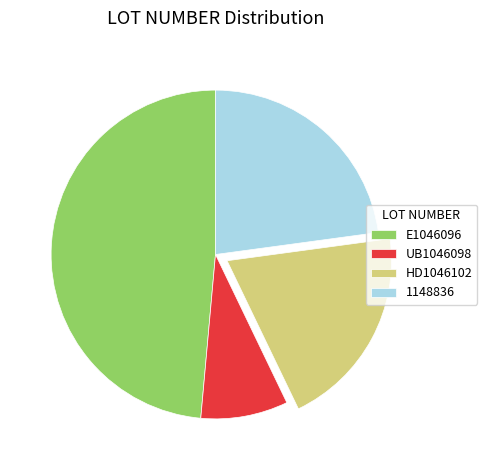

How many slices are in this pie chart?

4